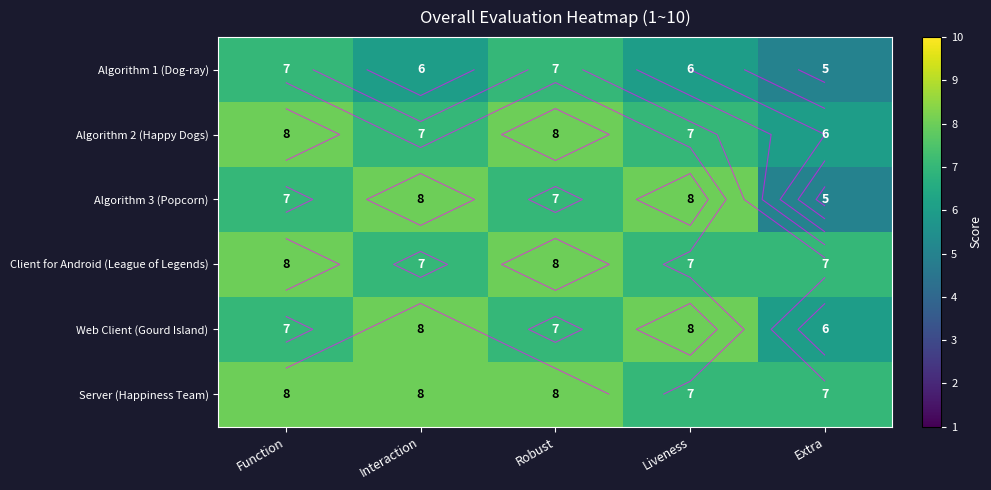

What is the highest value of the Algorithm 1 (Dog-ray) series?

7